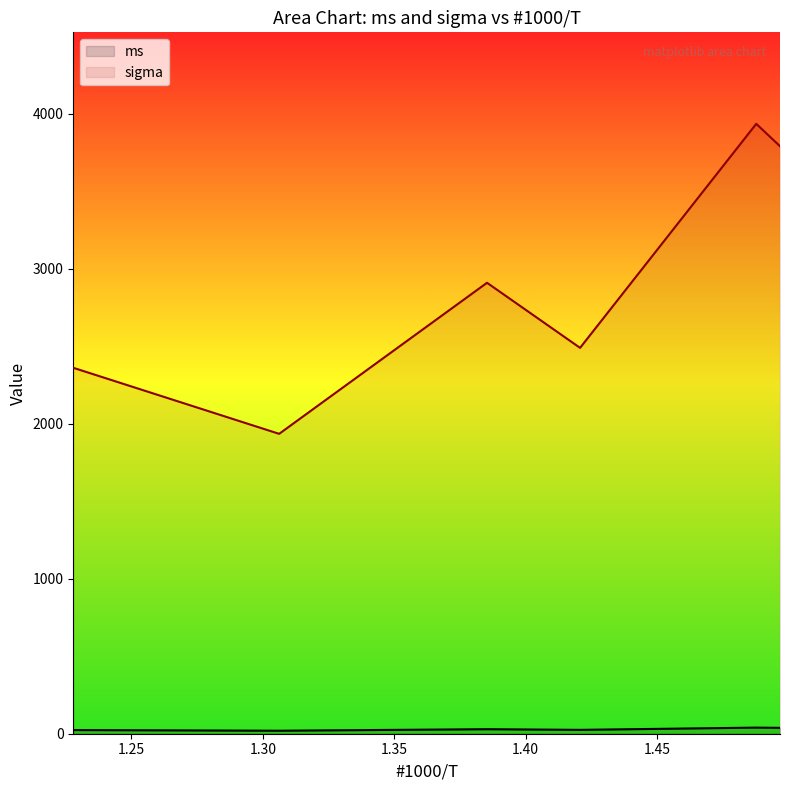

True or false: ms has a value of 55.4 at 1.4968.

False